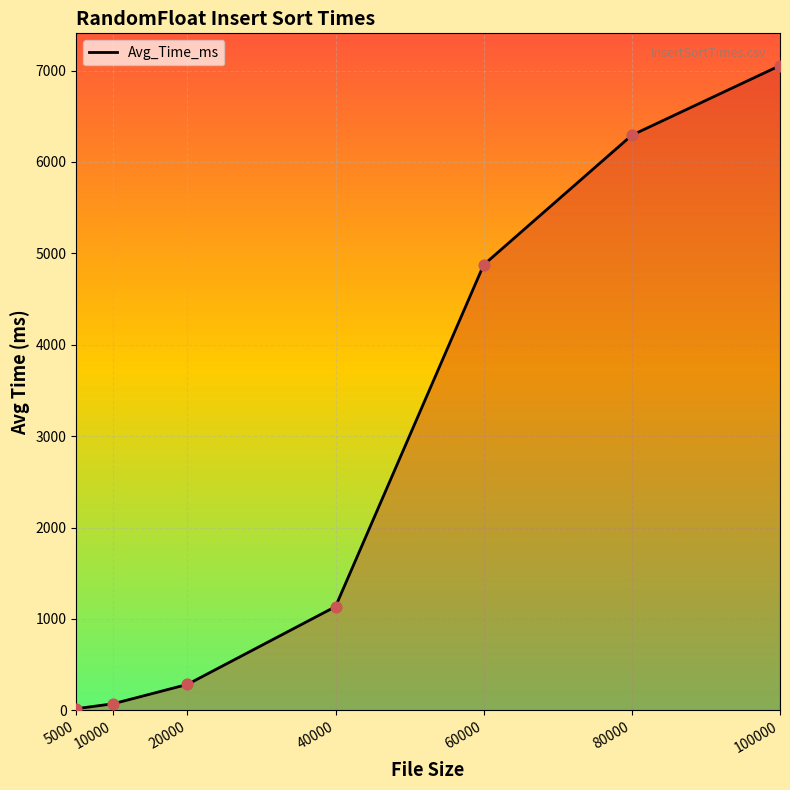

What is the change in value from 60000 to 100000?

+2179.9